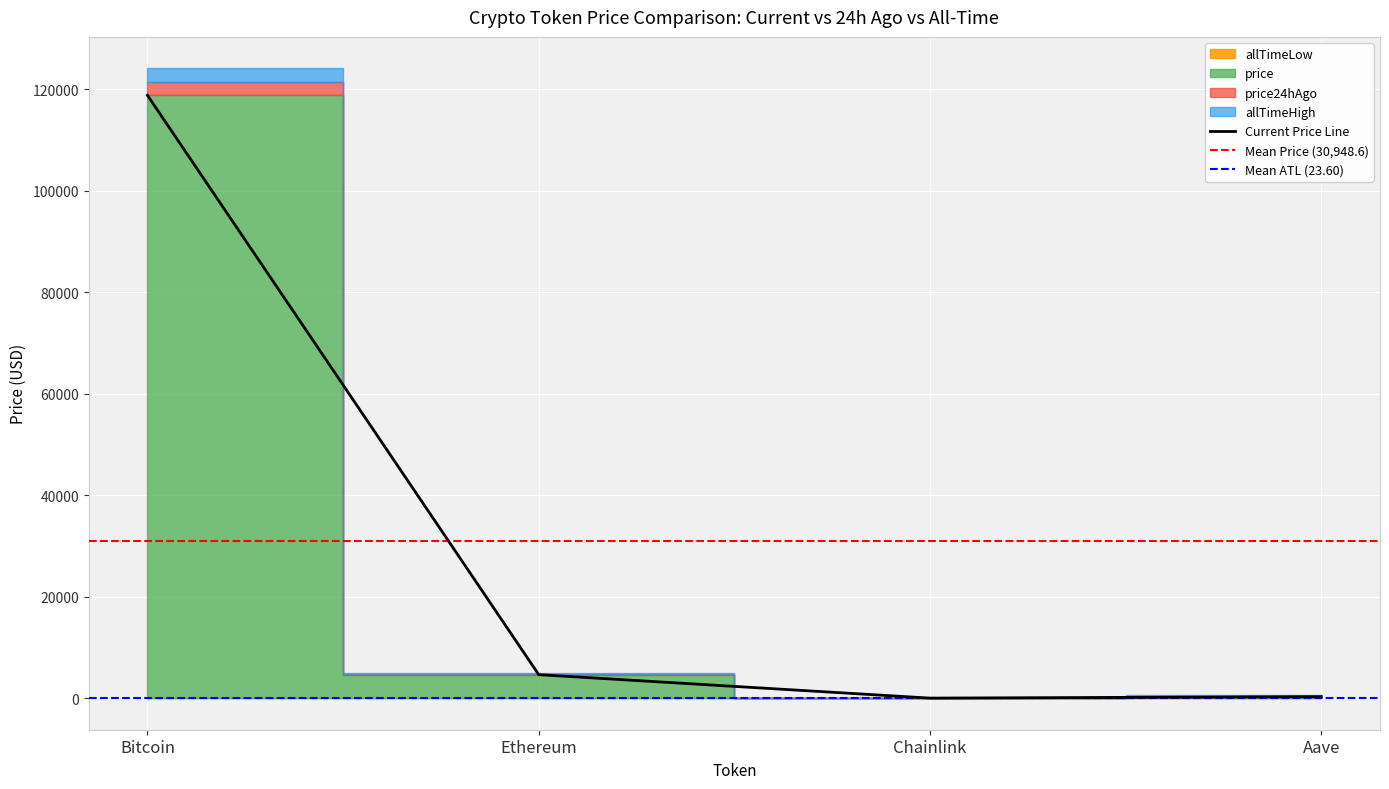

What position from the left is Chainlink?

3